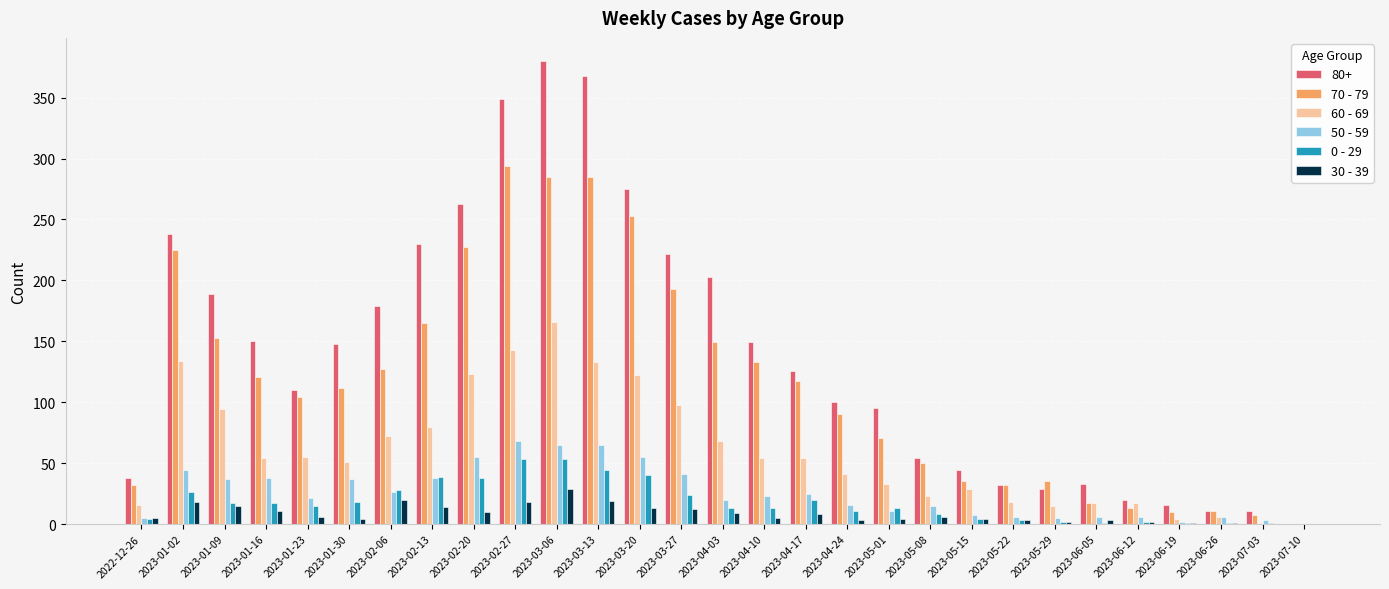

How many categories are shown in the chart?

29